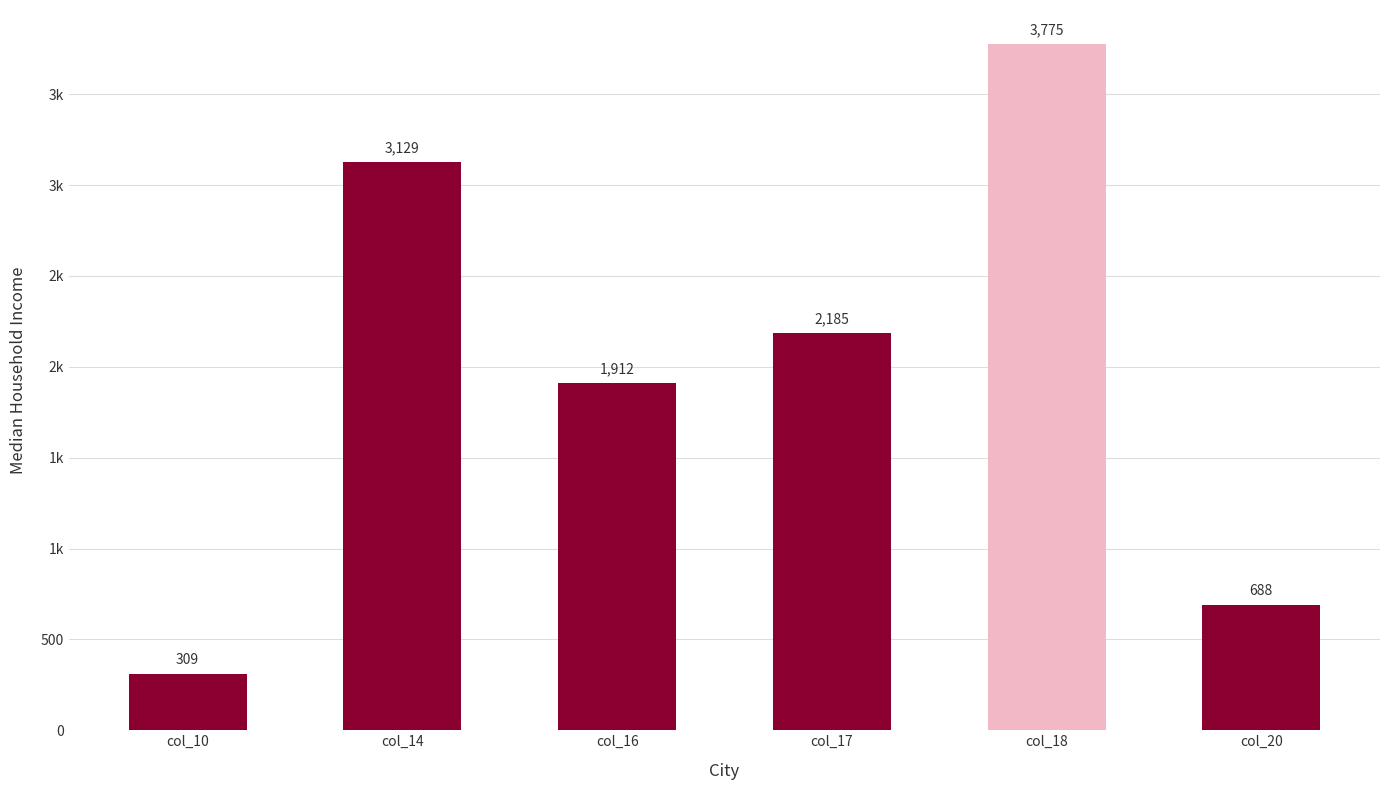

Does the chart contain any negative values?

No